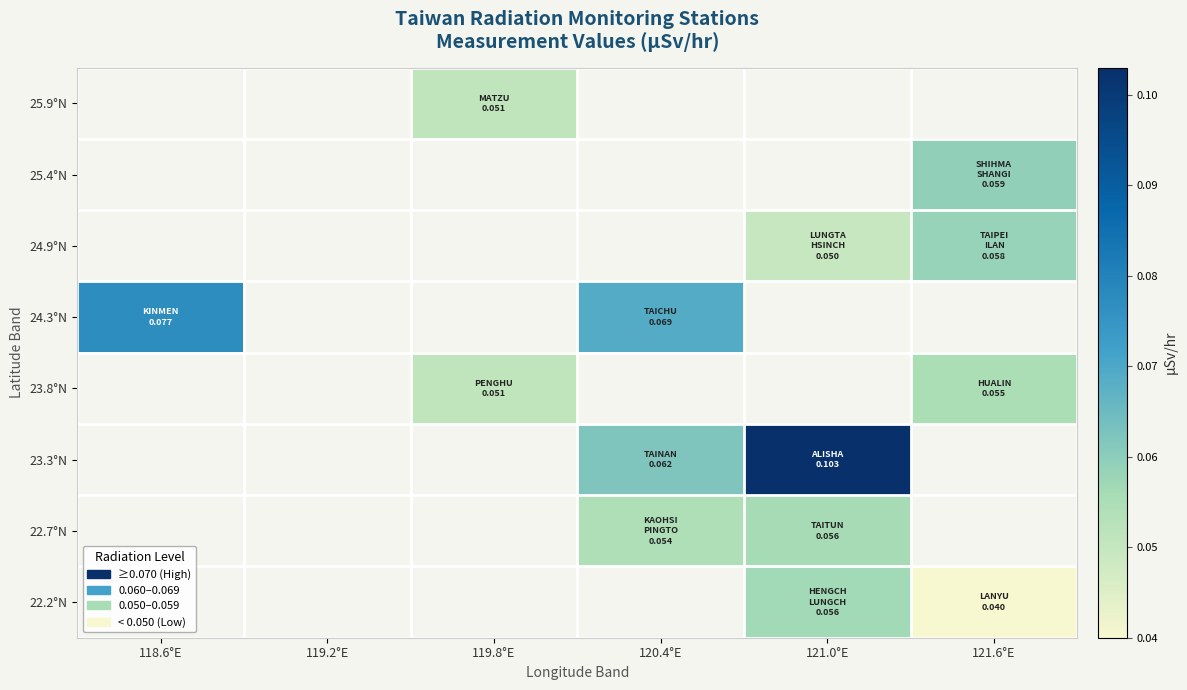

How many categories are shown in the chart?

6